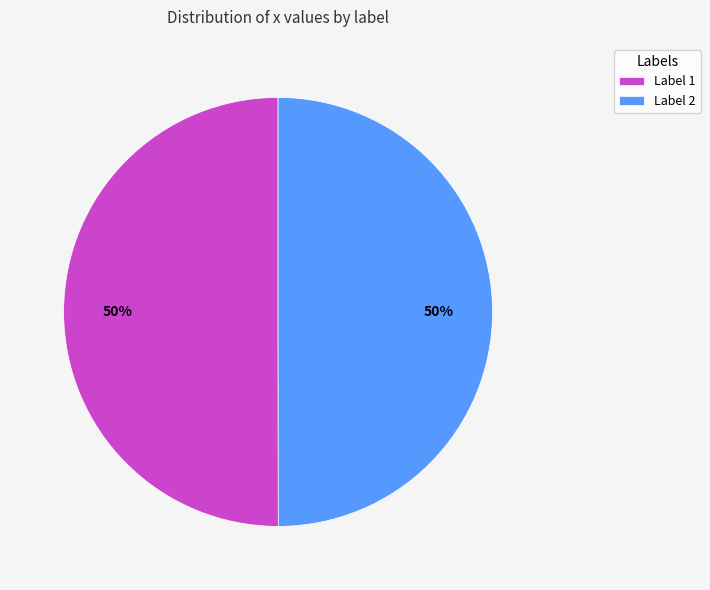

To the nearest percent, what percentage of the pie is Label 2?

50%